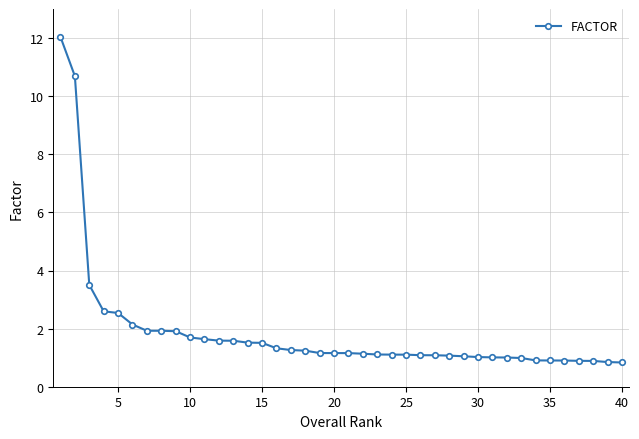

What is the maximum value shown in the chart?

12.0